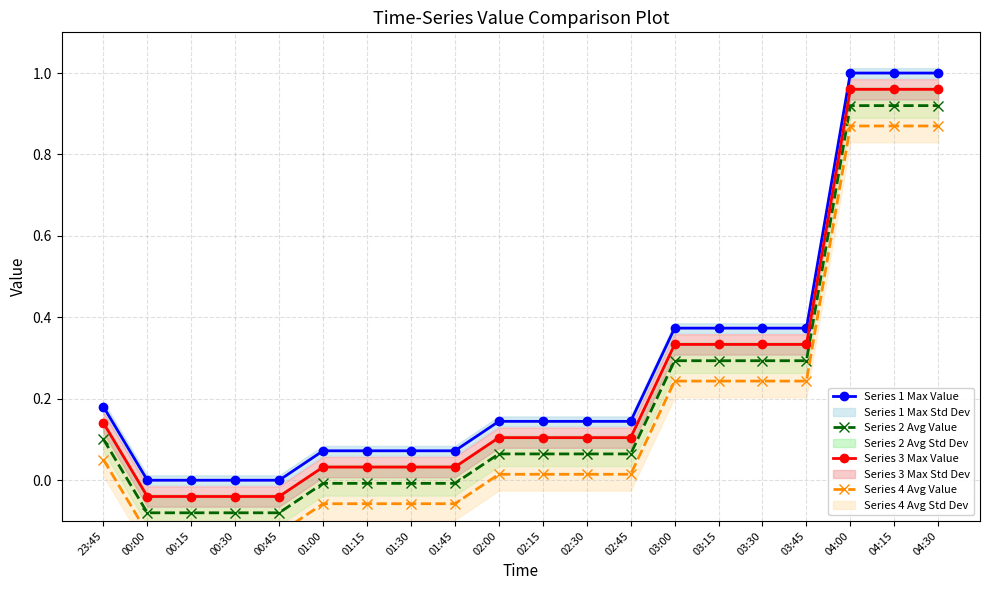

Reading left to right, what are all the values shown in this chart?

Series 1 Max Value: 23:45=0.2	00:00=0.0	00:15=0.0	00:30=0.0	00:45=0.0	01:00=0.1	01:15=0.1	01:30=0.1	01:45=0.1	02:00=0.1	02:15=0.1	02:30=0.1	02:45=0.1	03:00=0.4	03:15=0.4	03:30=0.4	03:45=0.4	04:00=1.0	04:15=1.0	04:30=1.0
Series 2 Avg Value: 23:45=0.1	00:00=-0.1	00:15=-0.1	00:30=-0.1	00:45=-0.1	01:00=-0.0	01:15=-0.0	01:30=-0.0	01:45=-0.0	02:00=0.1	02:15=0.1	02:30=0.1	02:45=0.1	03:00=0.3	03:15=0.3	03:30=0.3	03:45=0.3	04:00=0.9	04:15=0.9	04:30=0.9
Series 3 Max Value: 23:45=0.1	00:00=-0.0	00:15=-0.0	00:30=-0.0	00:45=-0.0	01:00=0.0	01:15=0.0	01:30=0.0	01:45=0.0	02:00=0.1	02:15=0.1	02:30=0.1	02:45=0.1	03:00=0.3	03:15=0.3	03:30=0.3	03:45=0.3	04:00=1.0	04:15=1.0	04:30=1.0
Series 4 Avg Value: 23:45=0.1	00:00=-0.1	00:15=-0.1	00:30=-0.1	00:45=-0.1	01:00=-0.1	01:15=-0.1	01:30=-0.1	01:45=-0.1	02:00=0.0	02:15=0.0	02:30=0.0	02:45=0.0	03:00=0.2	03:15=0.2	03:30=0.2	03:45=0.2	04:00=0.9	04:15=0.9	04:30=0.9